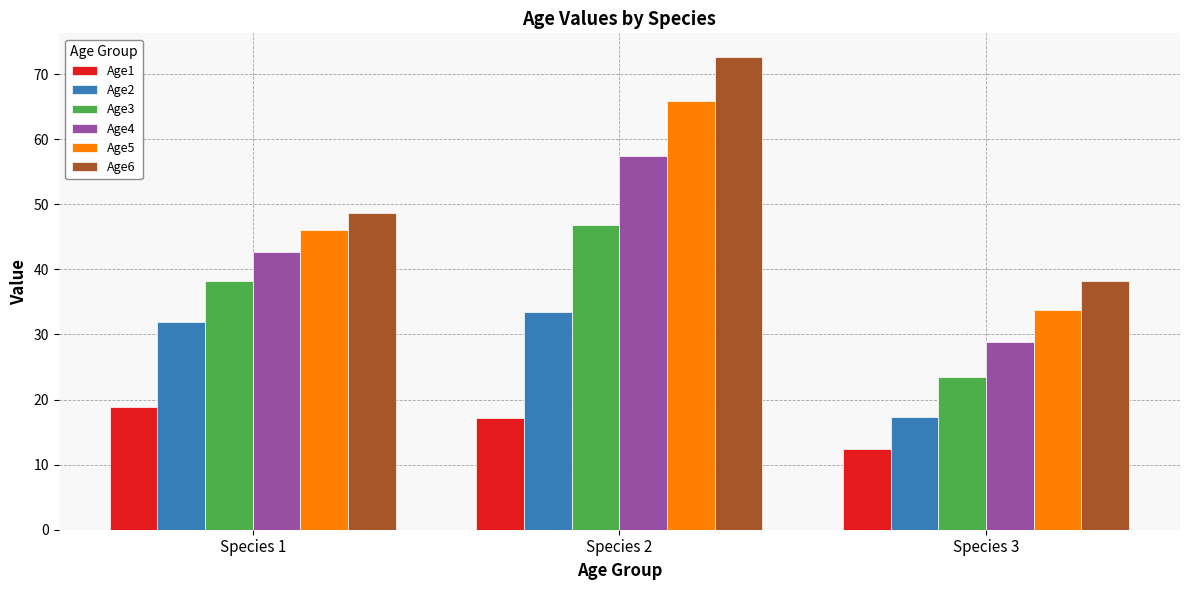

What is the total value across all series at Species 2?

293.4